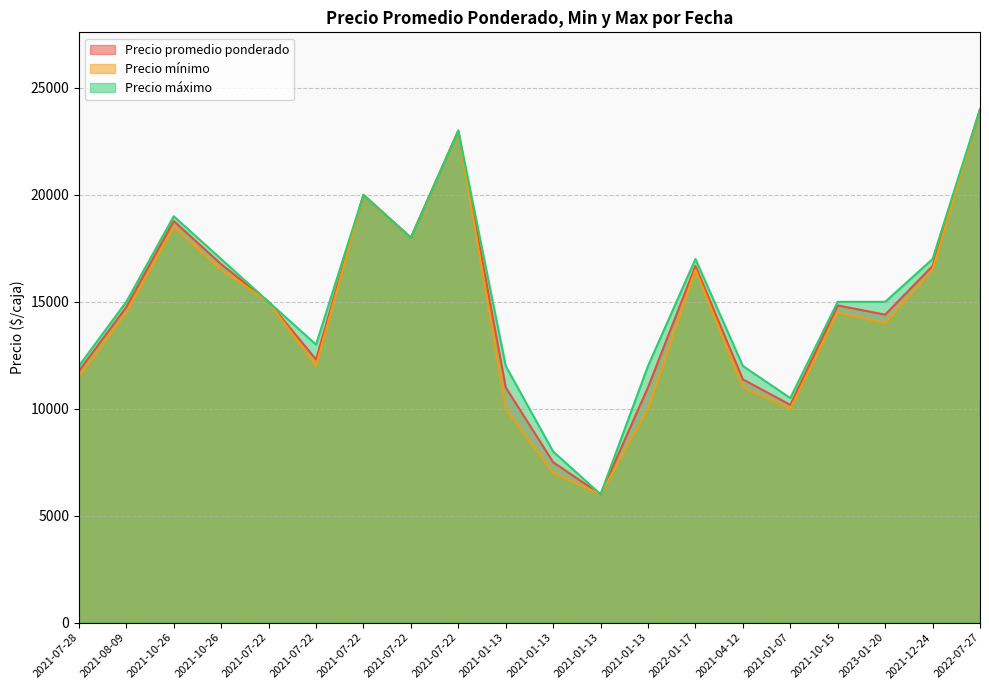

What is the difference between the Precio promedio ponderado values at 2021-04-12 and 2021-08-09?

3385